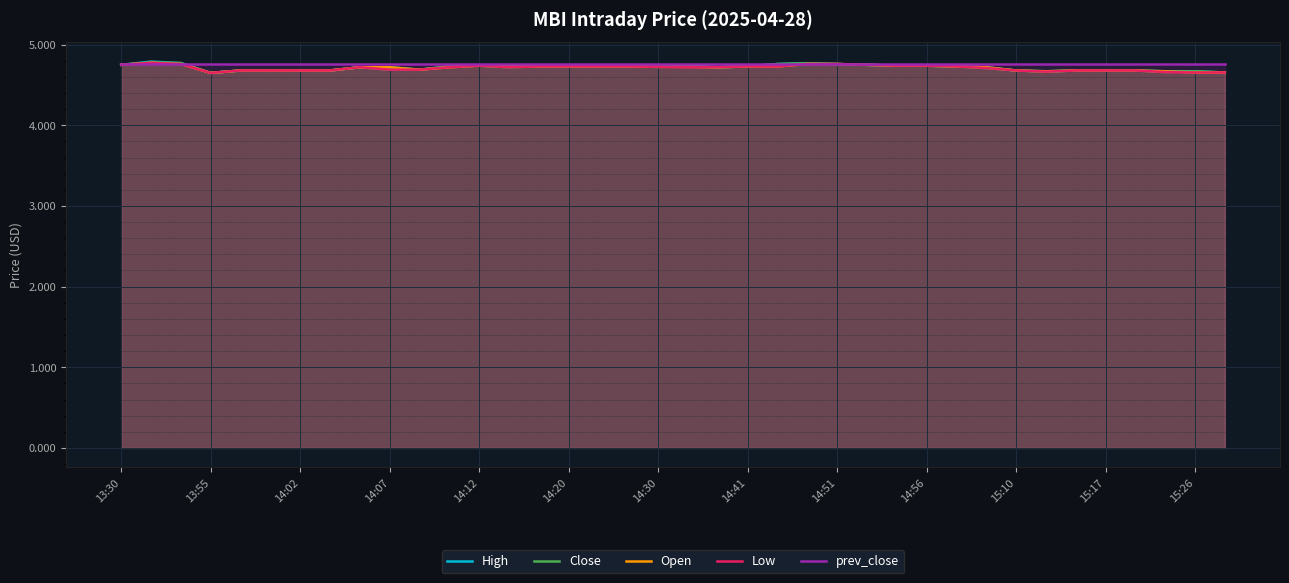

True or false: Low has more than 0 interior local peaks.

True